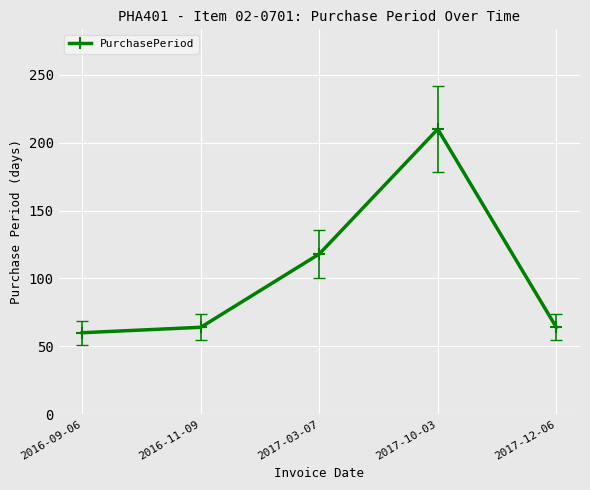

How many categories are shown in the chart?

5